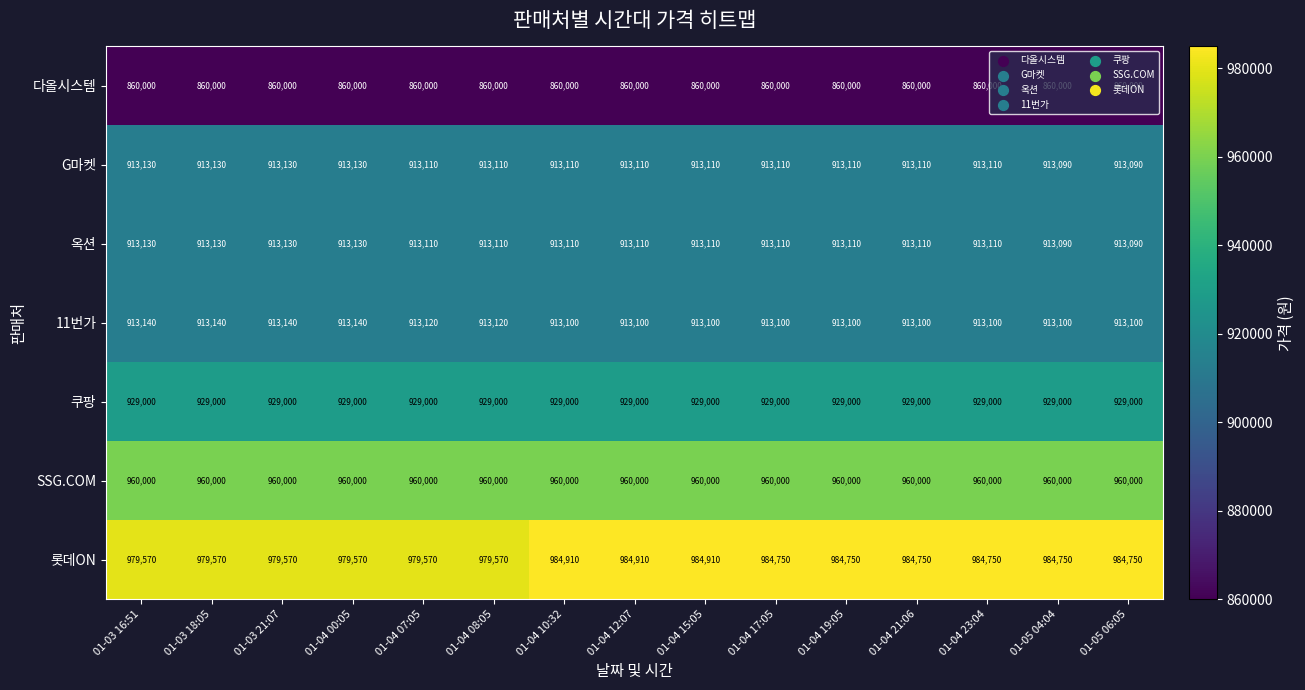

How many categories are shown in the chart?

15